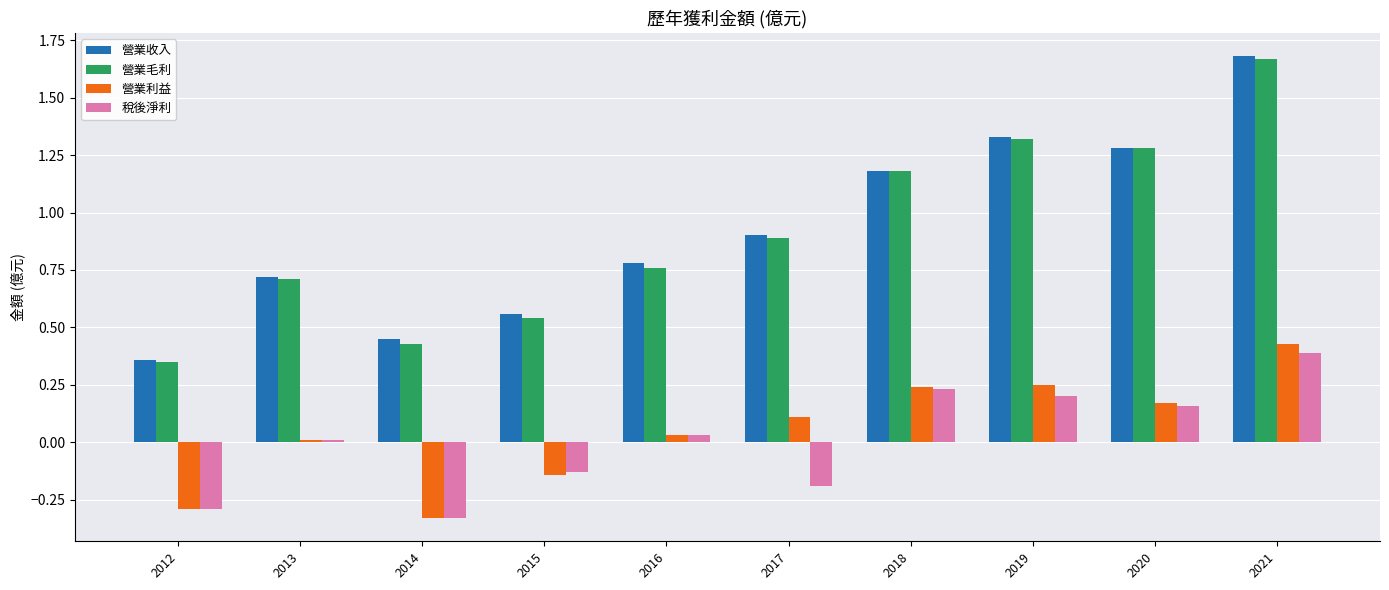

Which label corresponds to the largest value in the chart?

2021